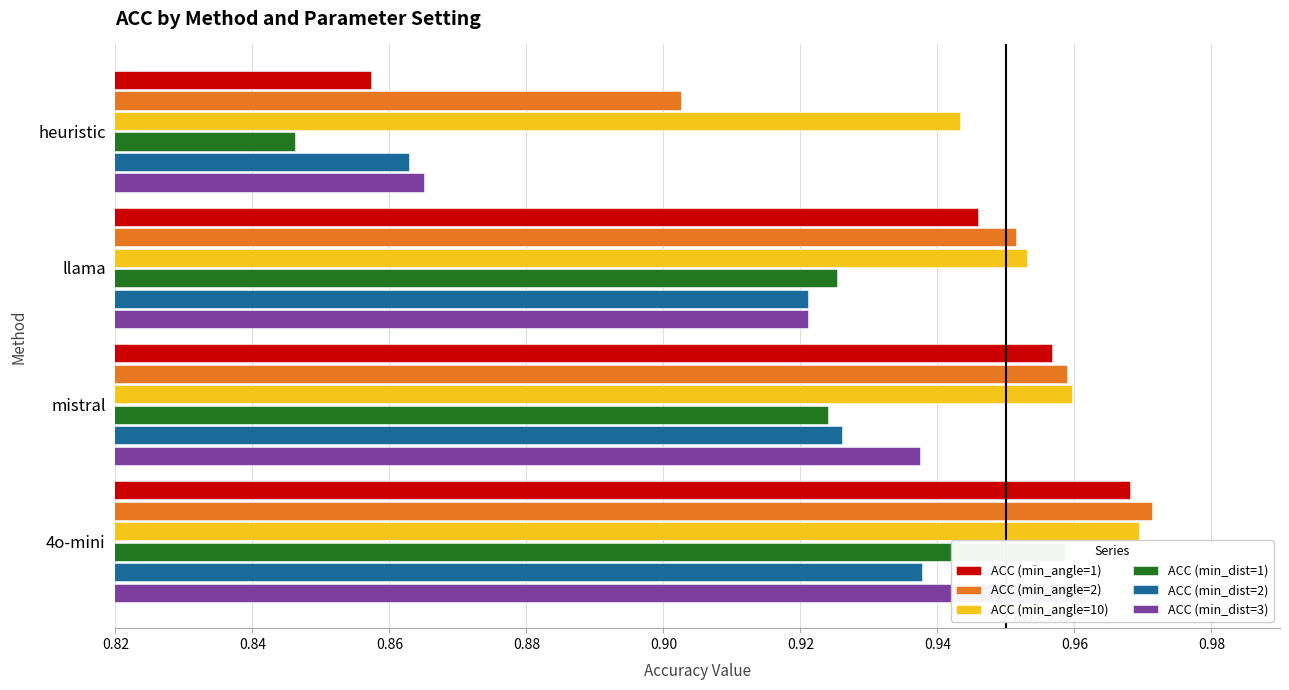

What is the difference between the maximum and minimum values in the ACC (min_dist=3) series?

0.1